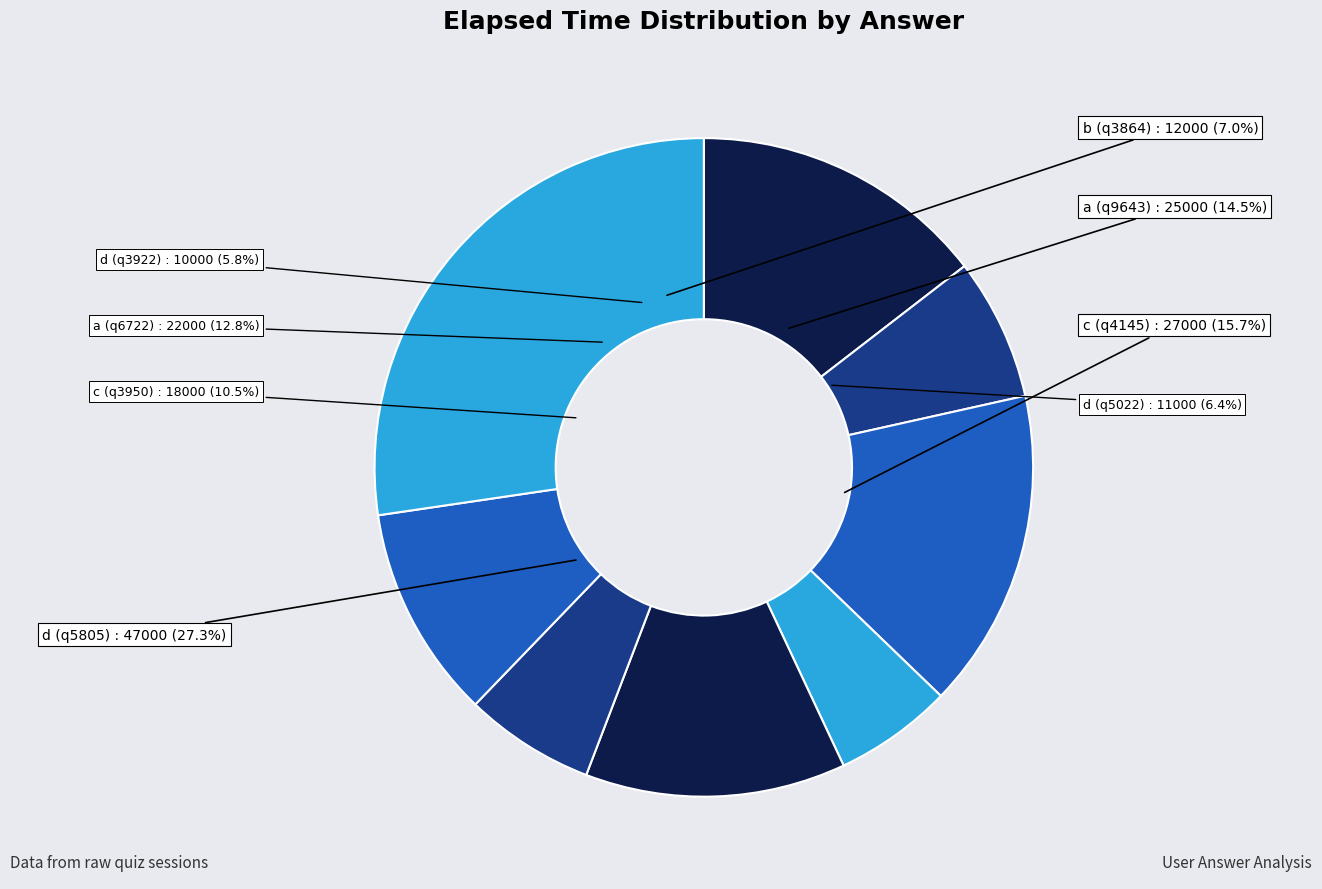

Rank the categories by value from lowest to highest.

d (q3922), d (q5022), b (q3864), c (q3950), a (q6722), a (q9643), c (q4145), d (q5805)